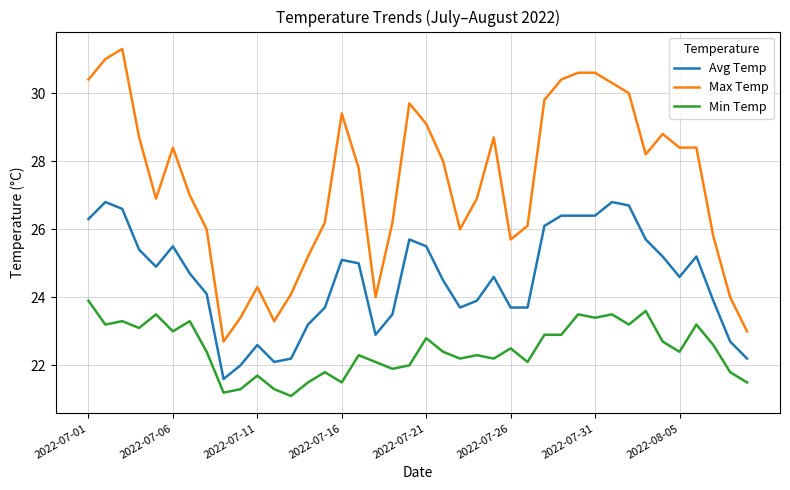

What is the difference between the maximum and minimum values in the Min Temp series?

2.8